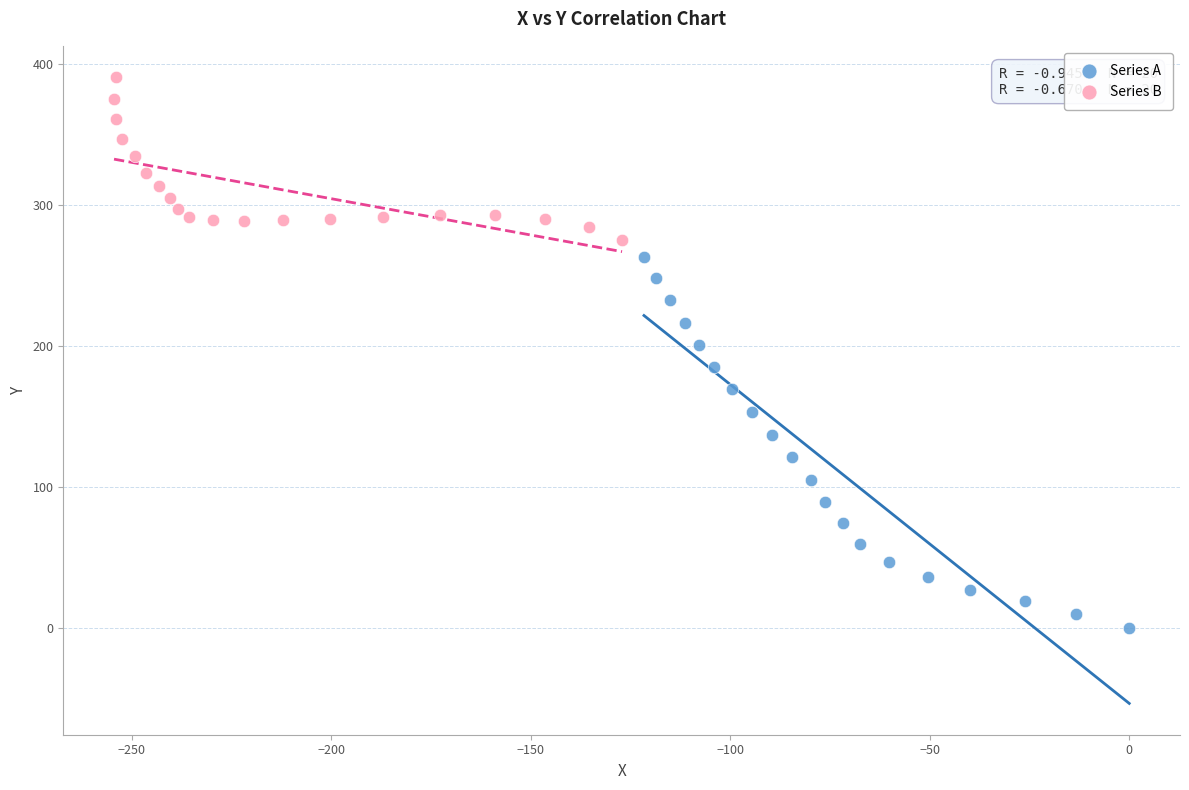

Which series reaches the maximum Y coordinate?

Series B